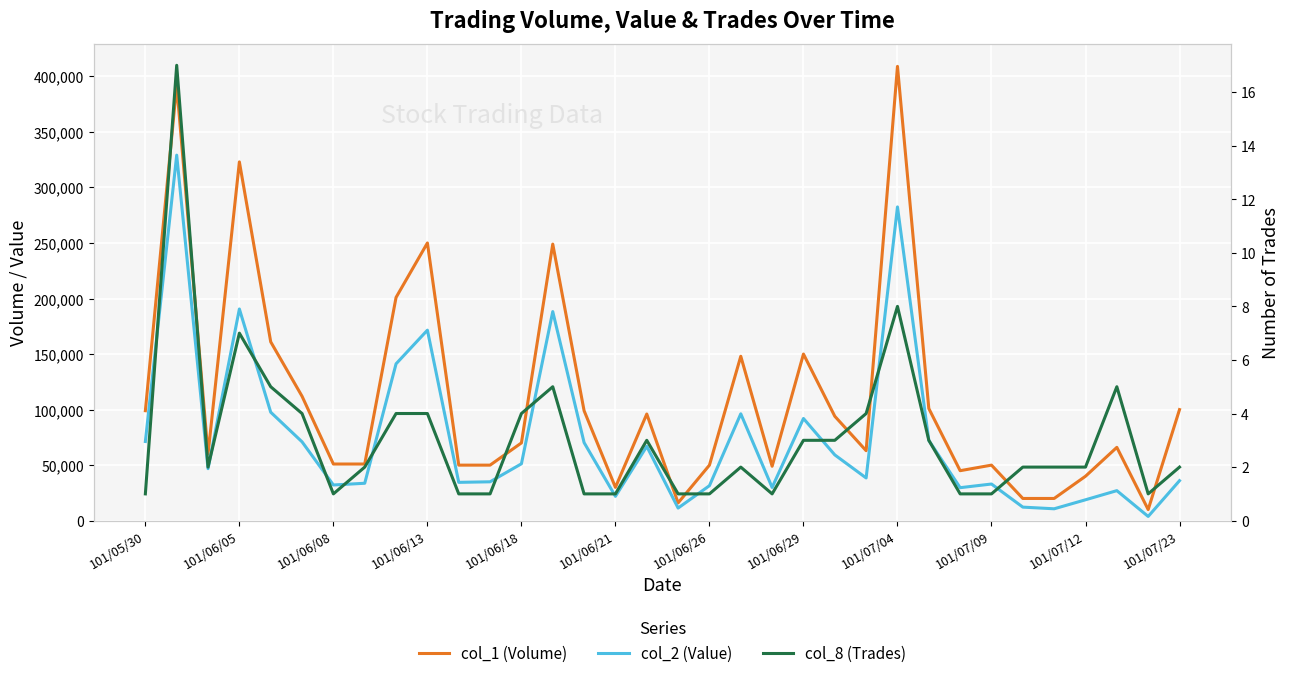

Is this an area chart (filled region under the line)?

No